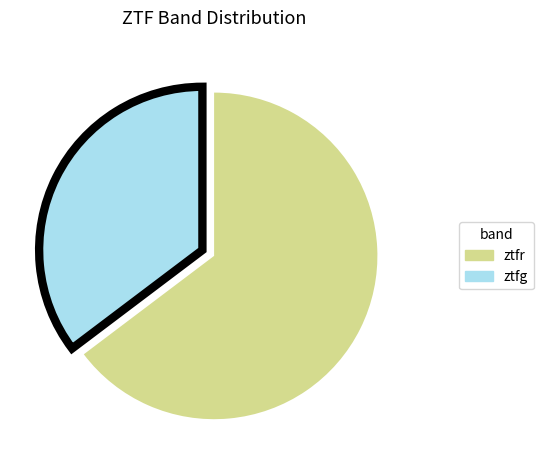

Is there any slice that represents more than half of the pie?

Yes